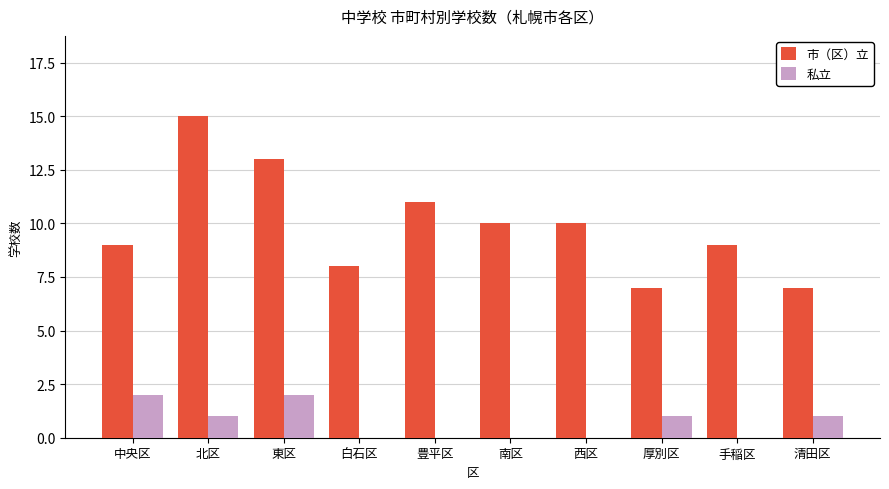

Are the bars horizontal?

No